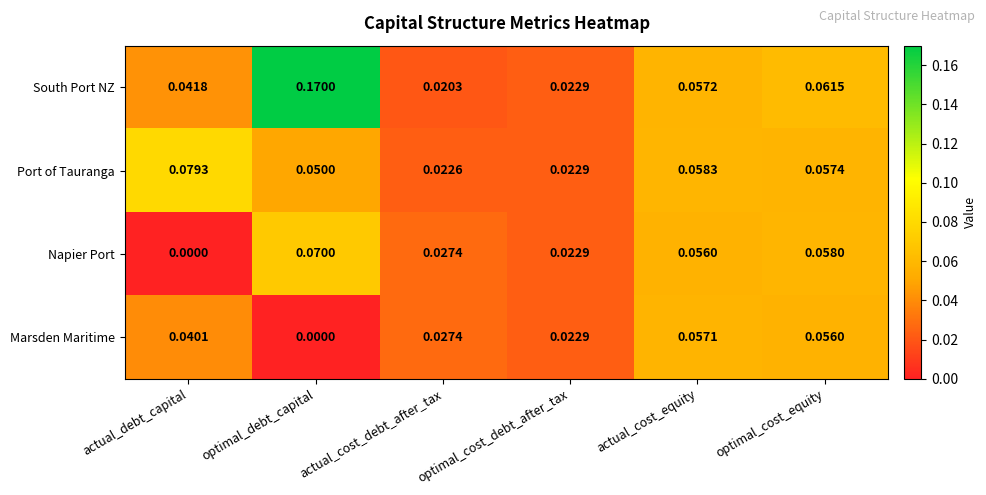

Which series changed the most between actual_debt_capital and optimal_cost_equity?

Napier Port